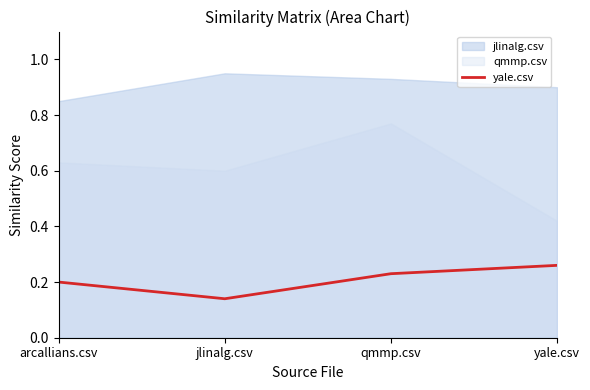

True or false: there are more than 2 points higher than both neighbors.

False